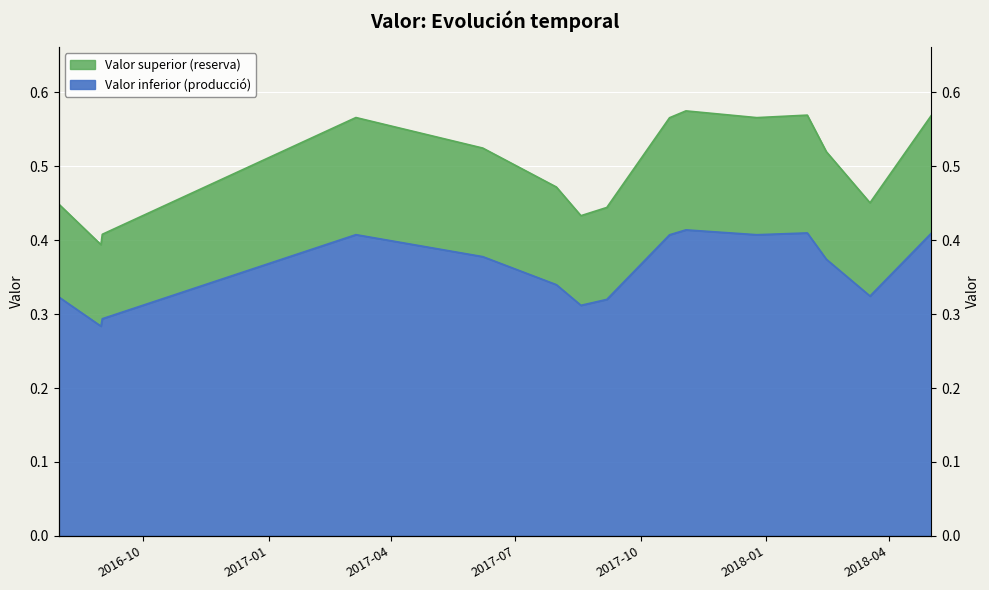

True or false: there are more than 1 points higher than both neighbors.

True